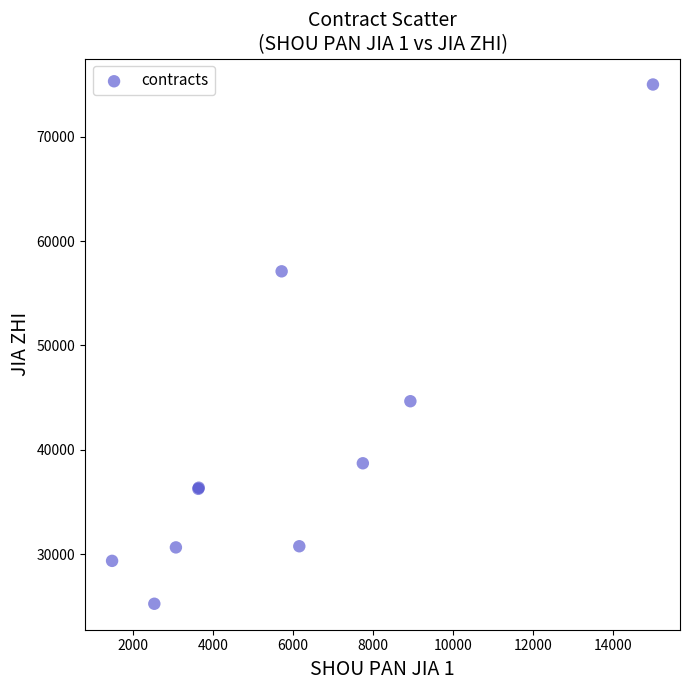

What Y value in the scatter plot is closest to 50125?

44655